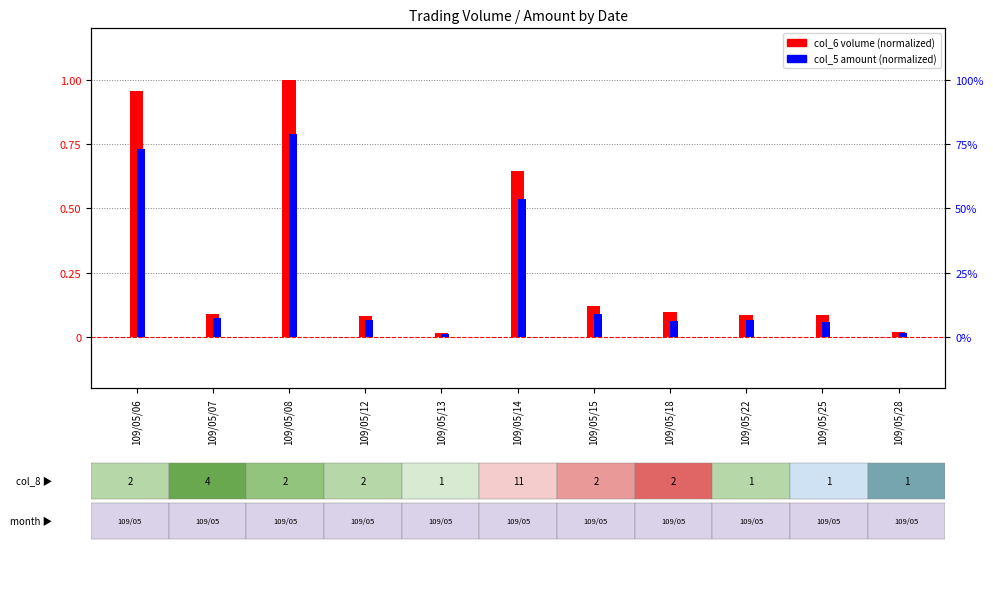

What is the sum of all col_5 amount (normalized) values?

2.5